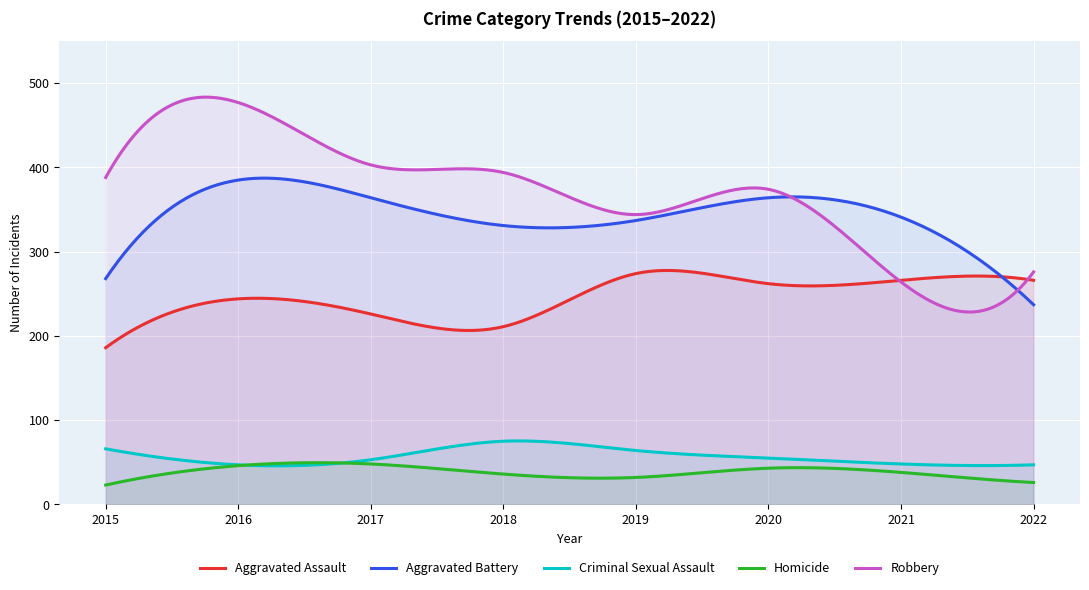

How many interior local valleys does the Homicide series have?

1